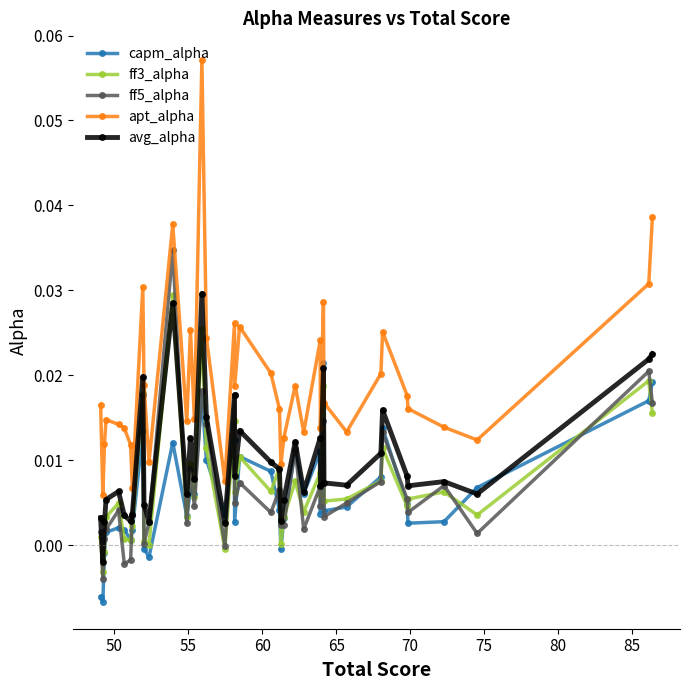

How many lines are shown in the chart?

5